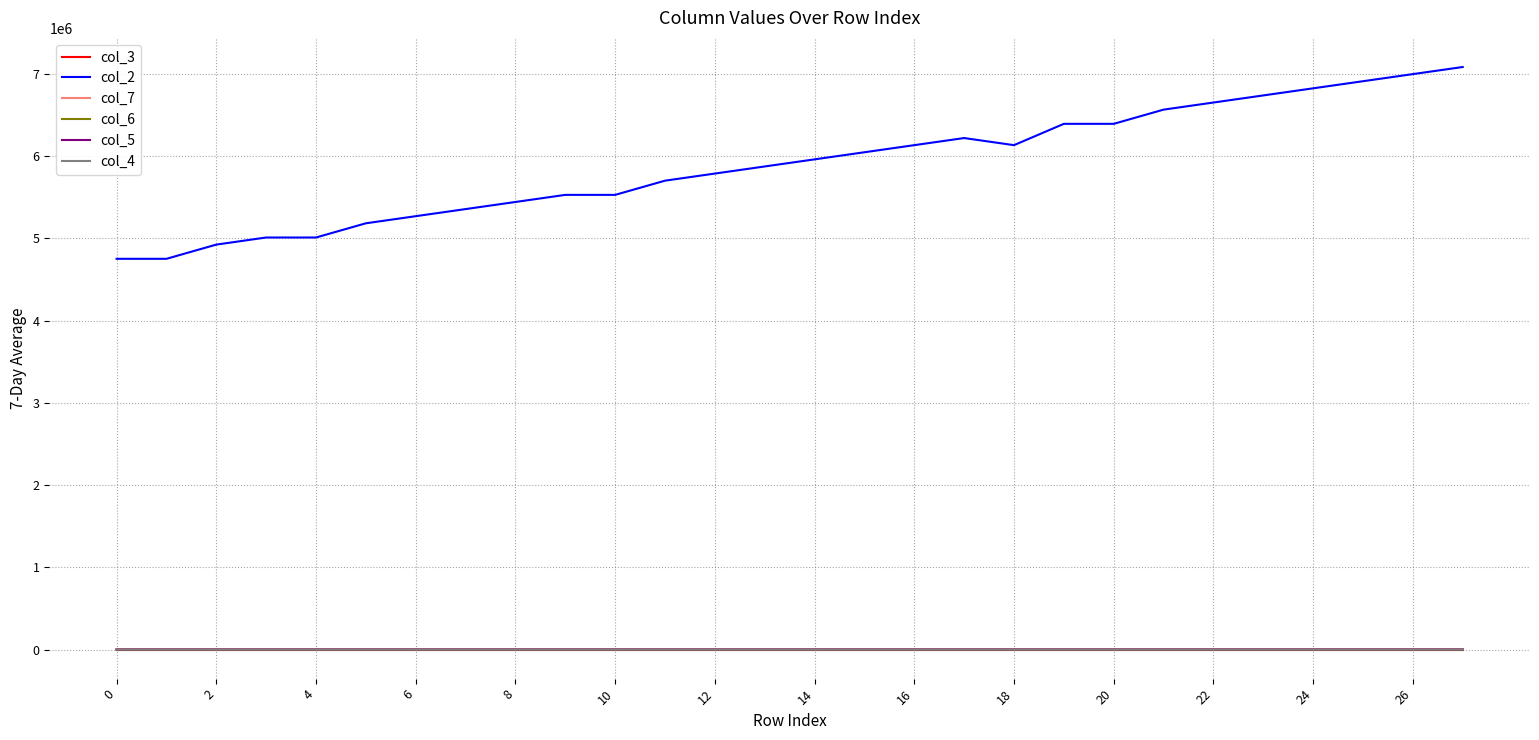

What is the maximum value shown in the chart?

7084800.0